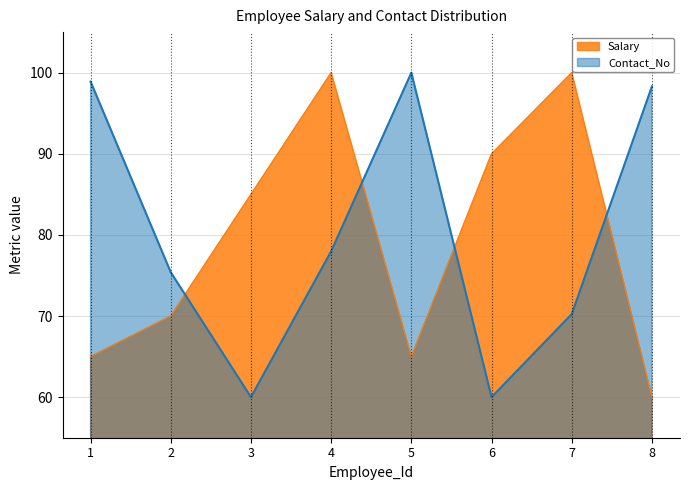

True or false: Salary has more than 0 interior local peaks.

True